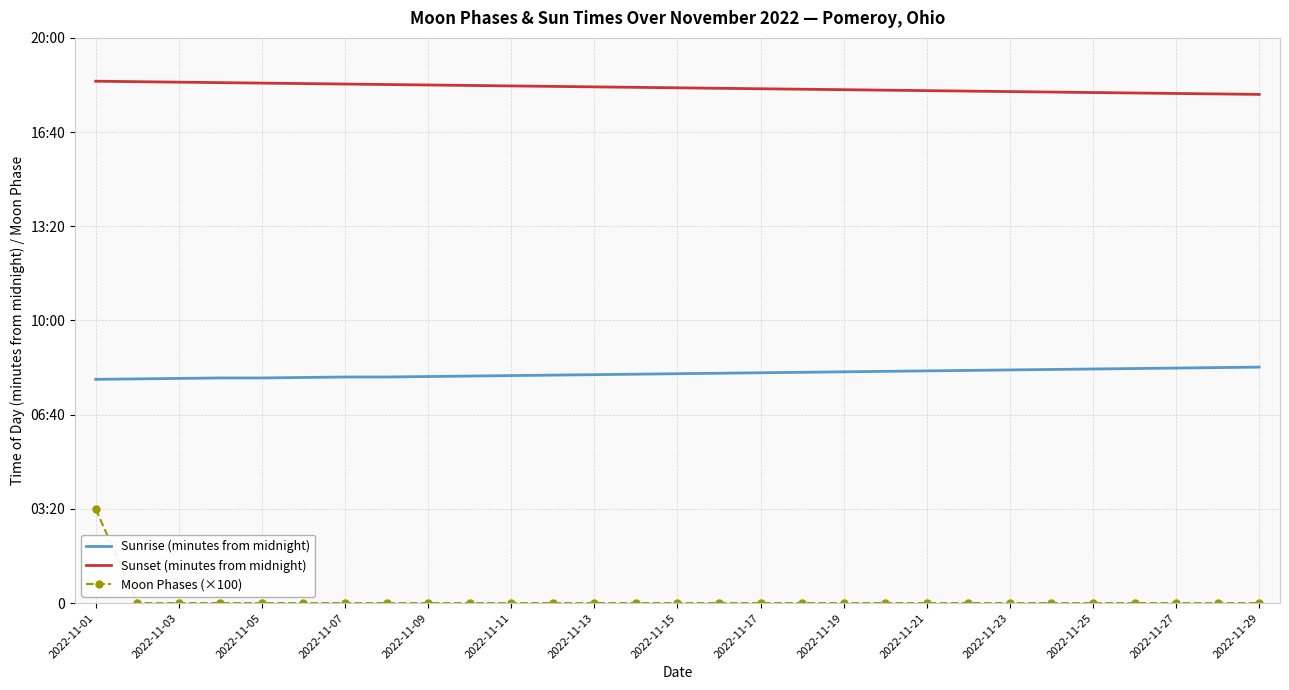

Which series has the largest total across all categories?

Sunset (minutes from midnight)